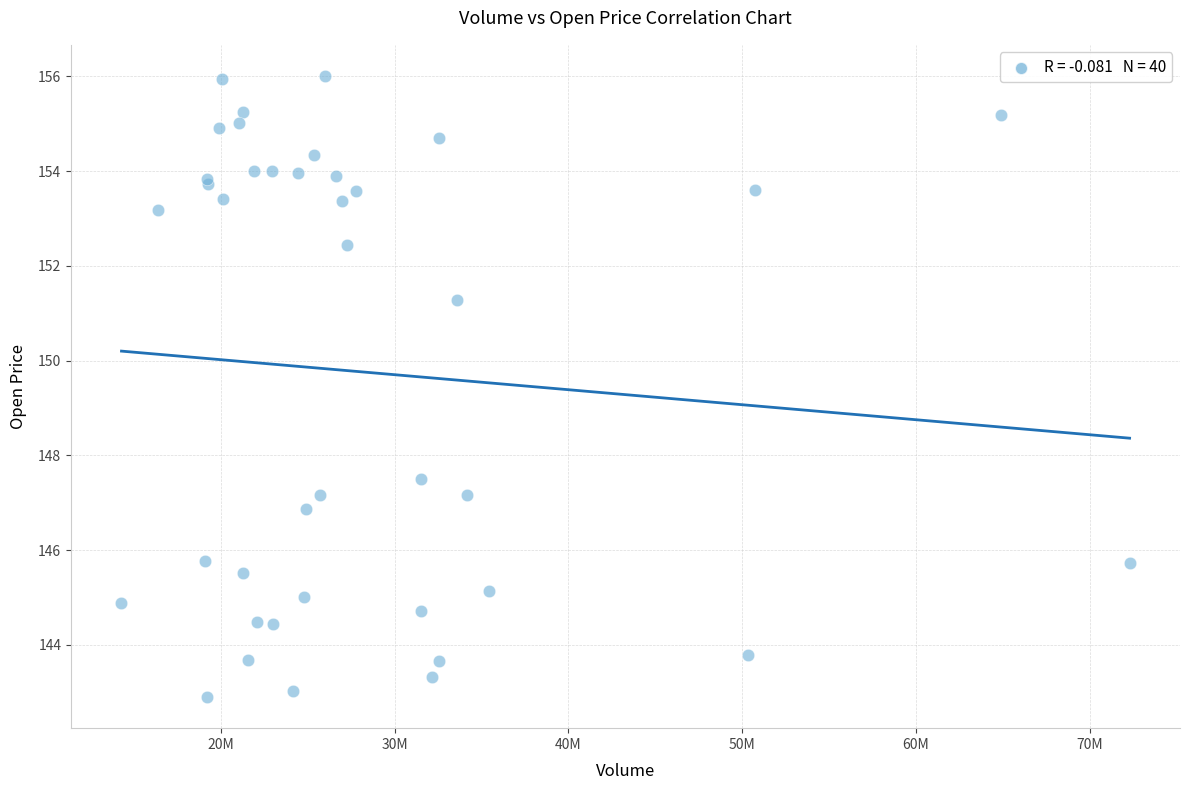

What Y value in the scatter plot is closest to 149?

147.5